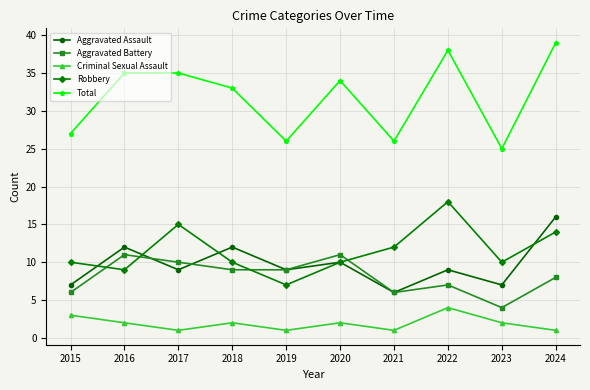

At which category does Criminal Sexual Assault reach its first local valley?

2017